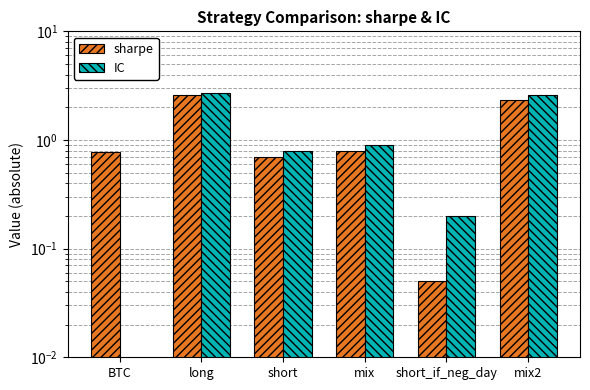

What is the label of the 6th bar from the right?

BTC